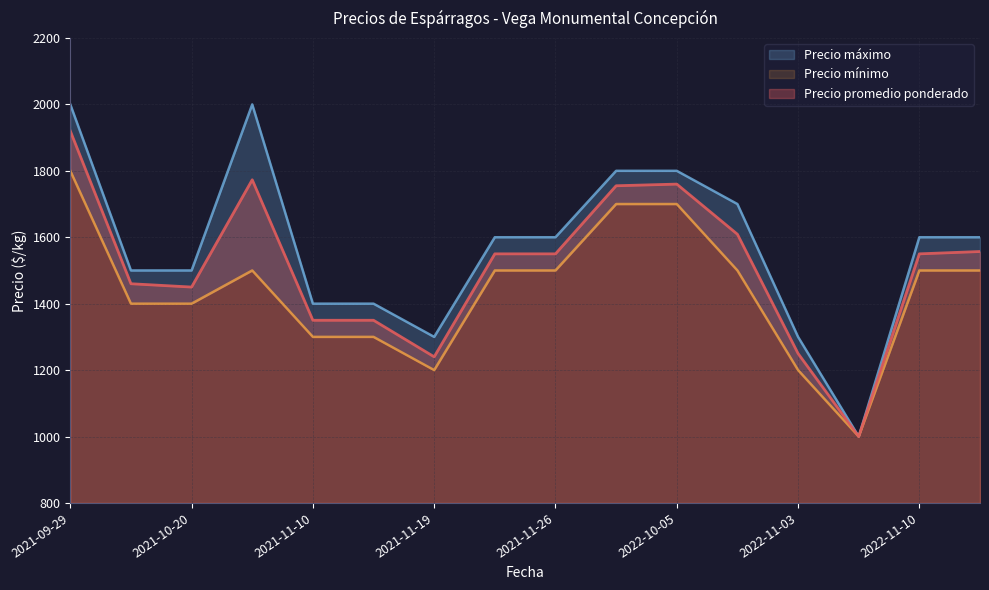

The value of Precio promedio ponderado at 2022-11-03 is 2211. True or false?

False